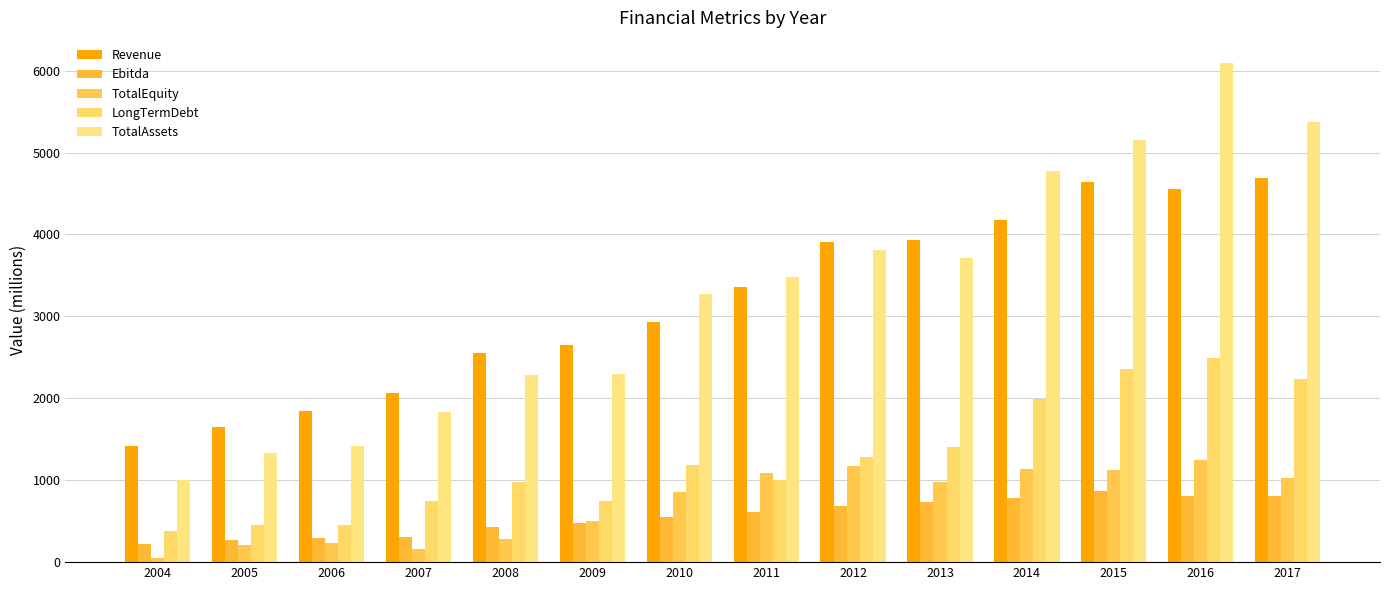

What is the value of the Ebitda bar at the 2nd from the left?

264.4